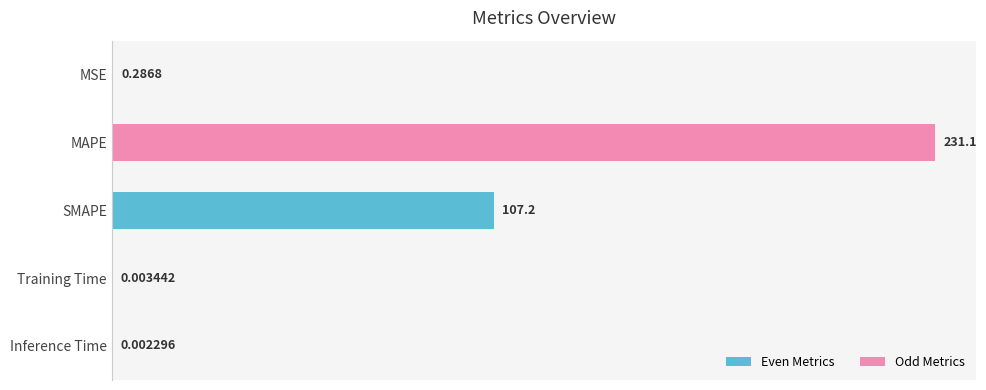

What is the sum of all values?

338.6